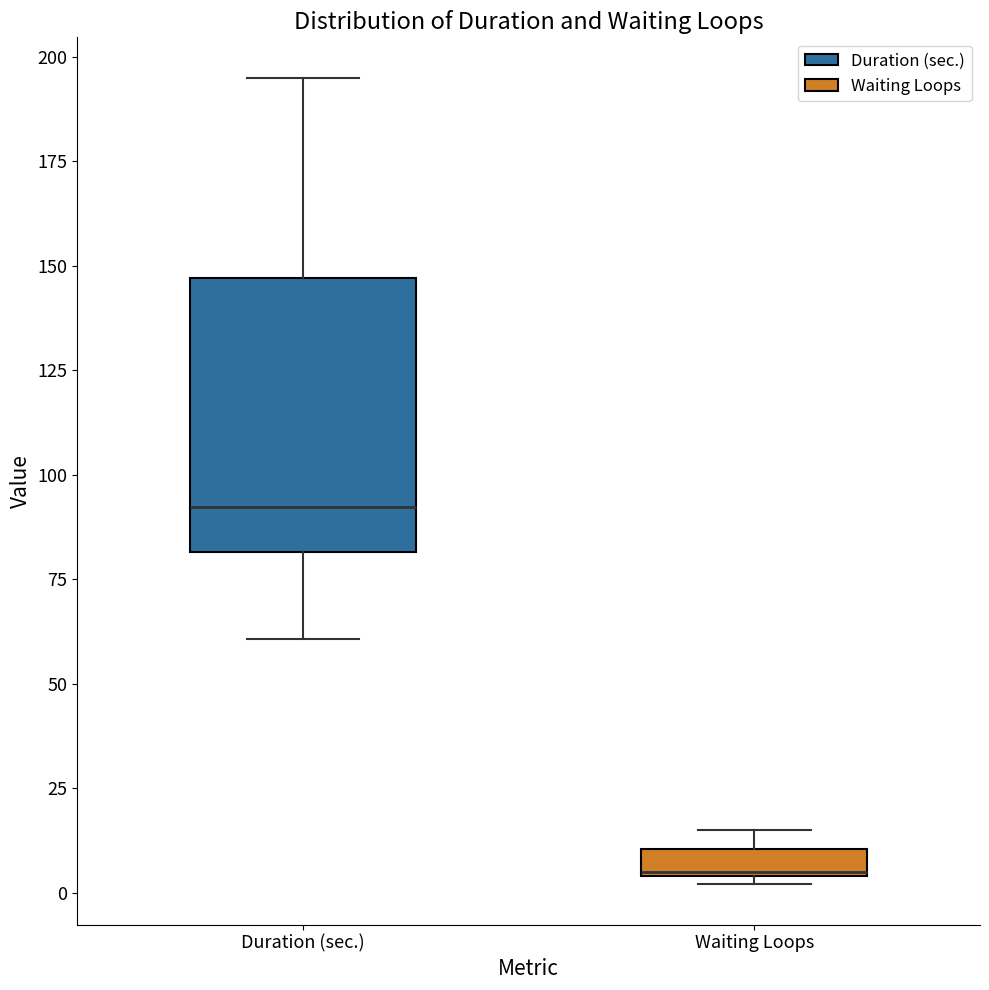

Comparing the boxes themselves (not the whiskers), which one is the tallest?

Duration (sec.)